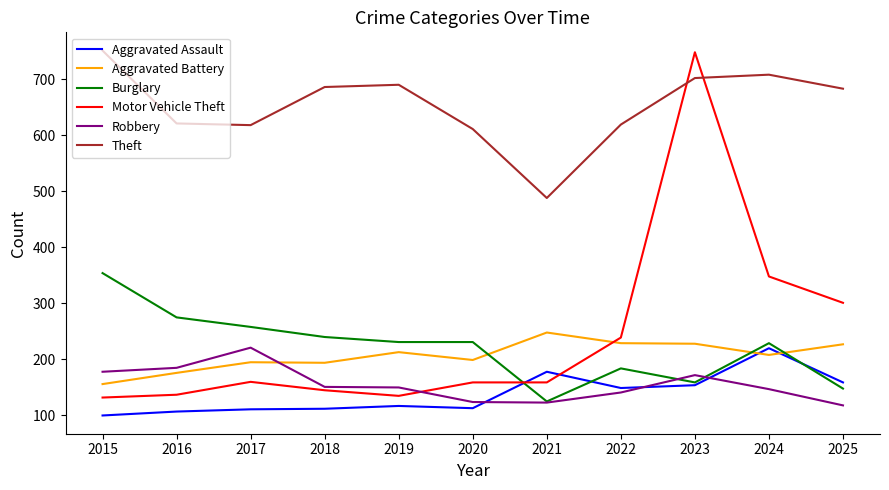

What is the total value across all series at 2018?

1528